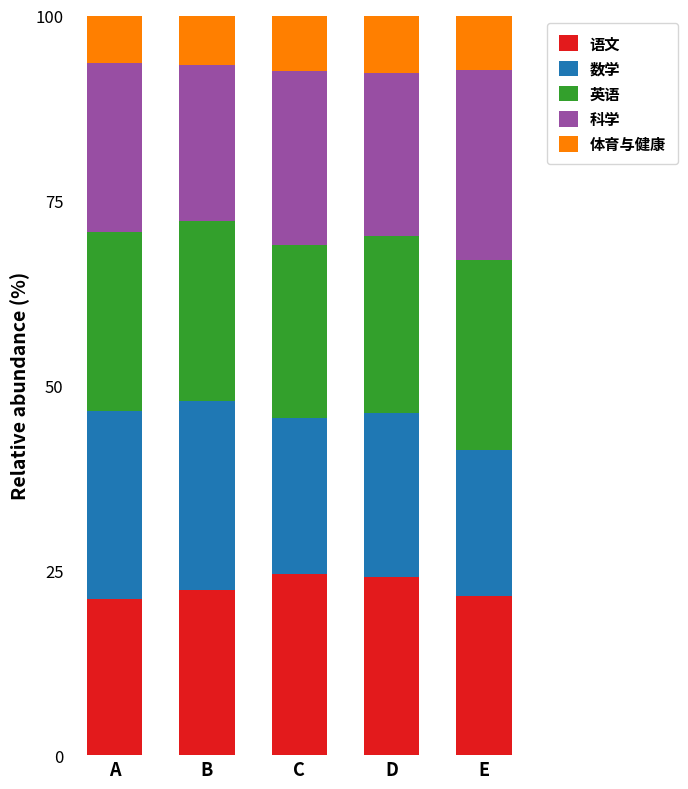

What is the value of the 语文 bar at the 3rd from the left?

24.5